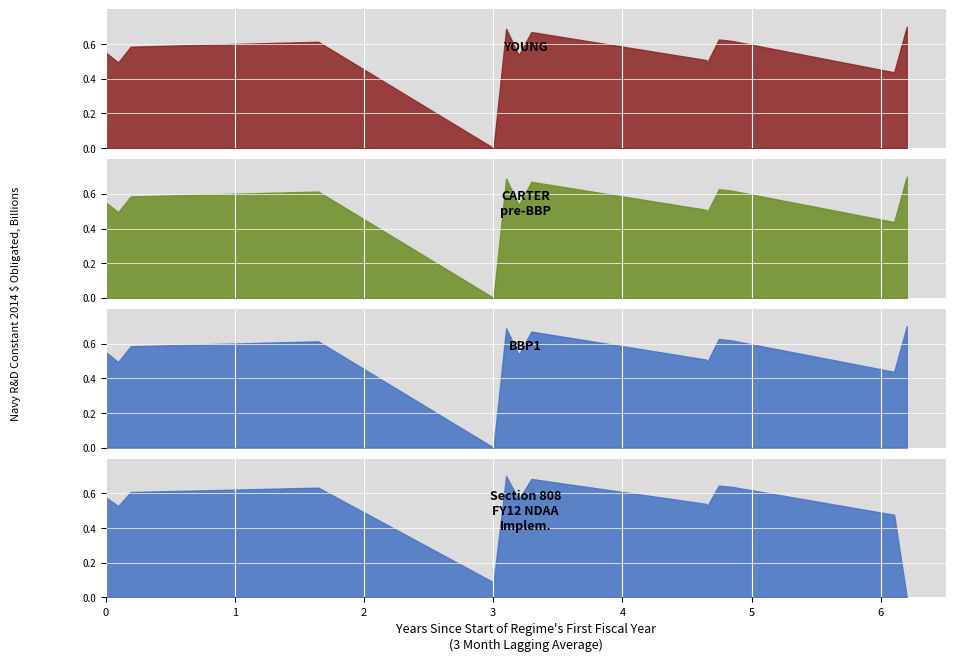

True or false: BBP1 and YOUNG cross at least once.

False